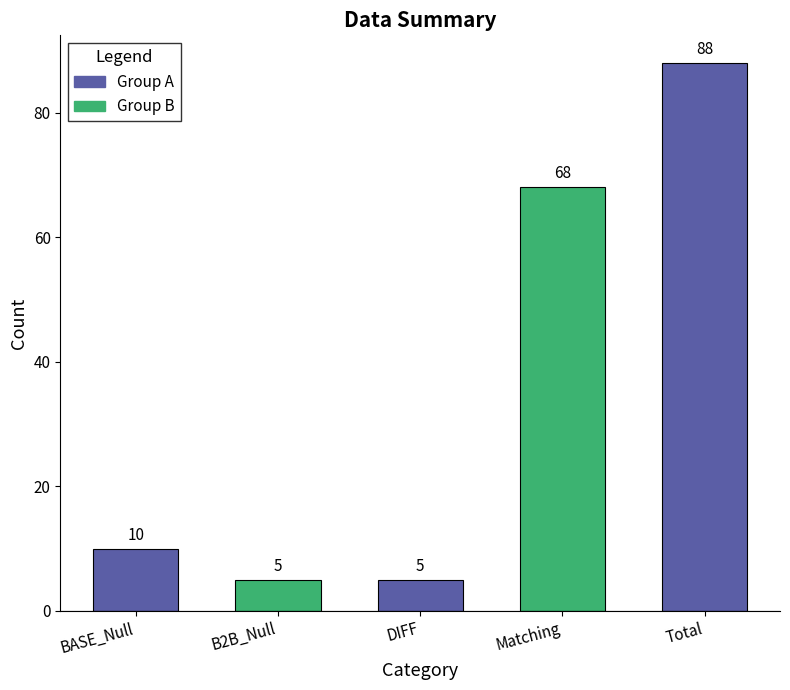

What is the change in value from BASE_Null to B2B_Null?

-5